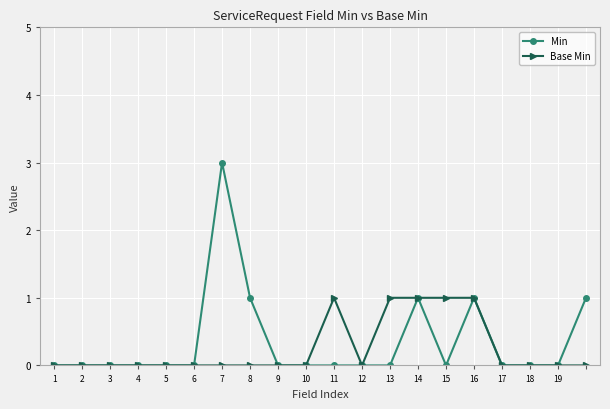

True or false: Base Min has more than 0 interior local peaks.

True